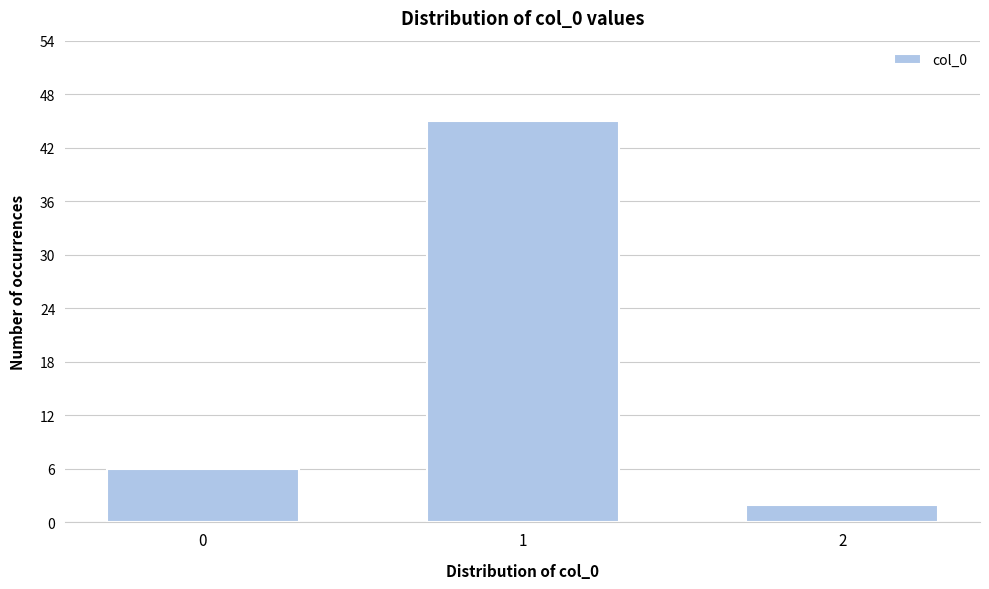

Reading left to right, list all the values displayed in this chart.

0=6	1=45	2=2